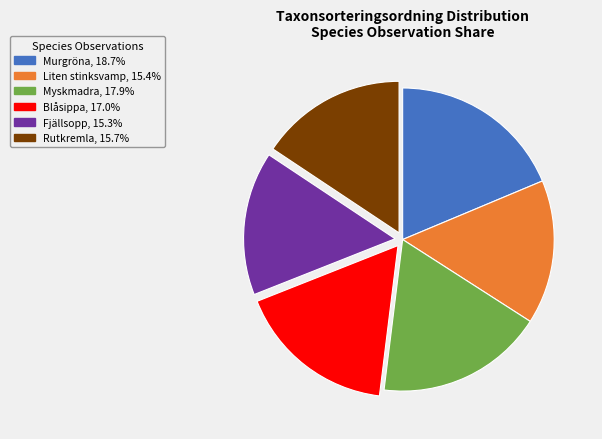

Which slice is the largest?

Murgröna